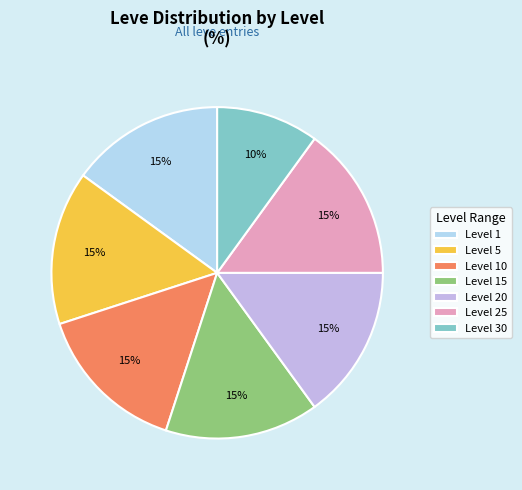

How many segments does this pie chart have?

7